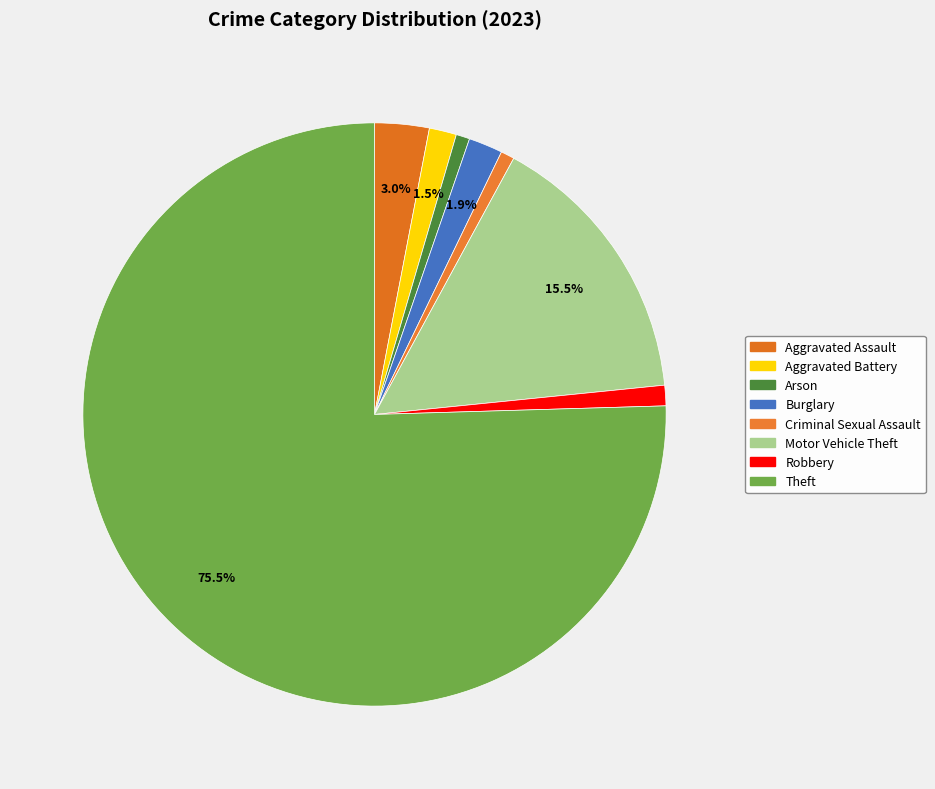

How many slices are in this pie chart?

8